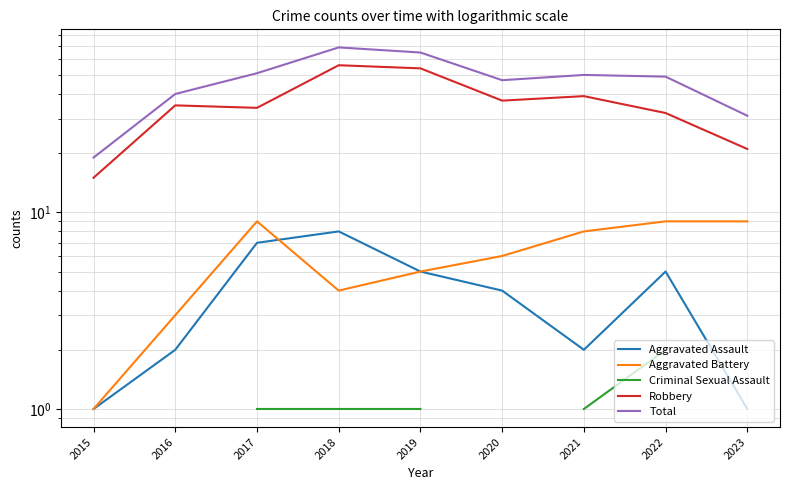

What is the highest value of the Aggravated Battery series?

9.0